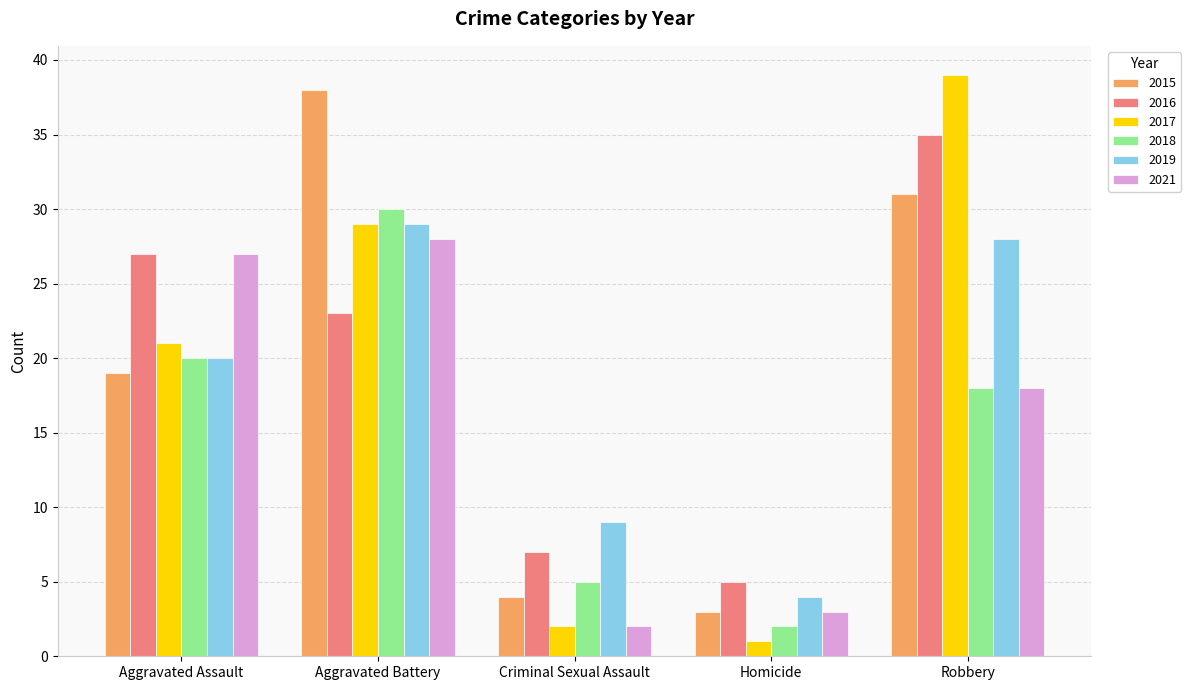

What is the label of the 5th bar from the right?

Aggravated Assault